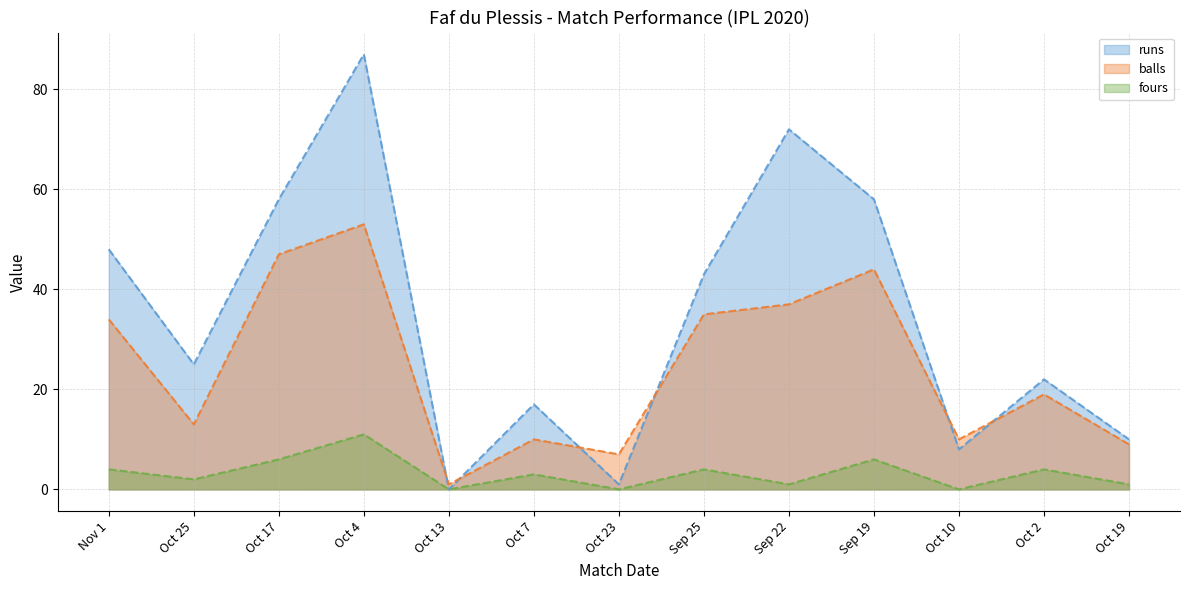

At which category is the sum across all series the highest?

Oct 4